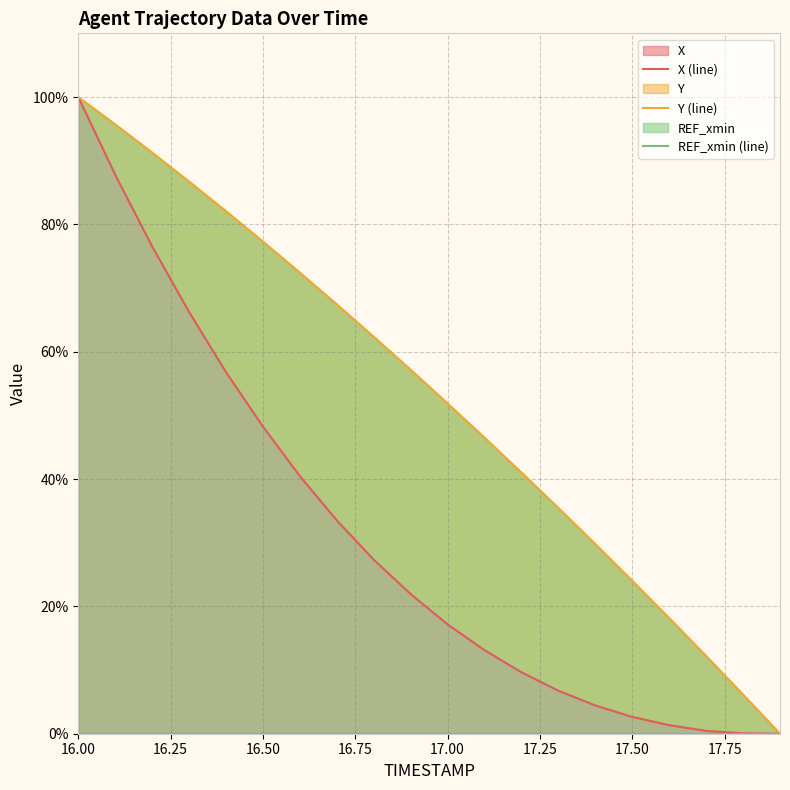

Which category has the lowest value in the REF_xmin (line) series?

16.00